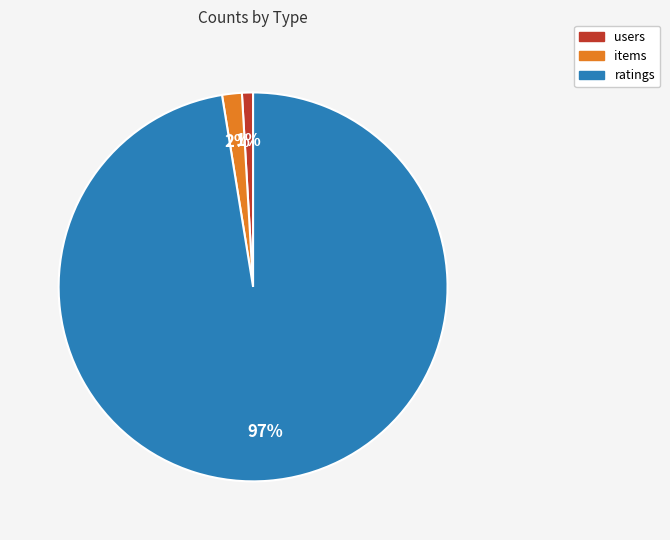

Between ratings and users, which is larger?

ratings